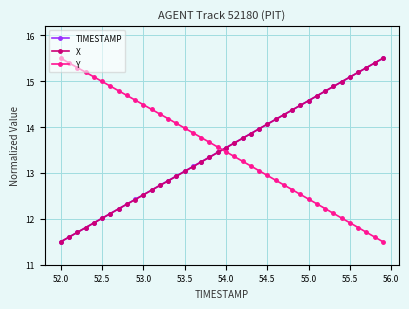

What is the lowest value of the Y series?

11.5